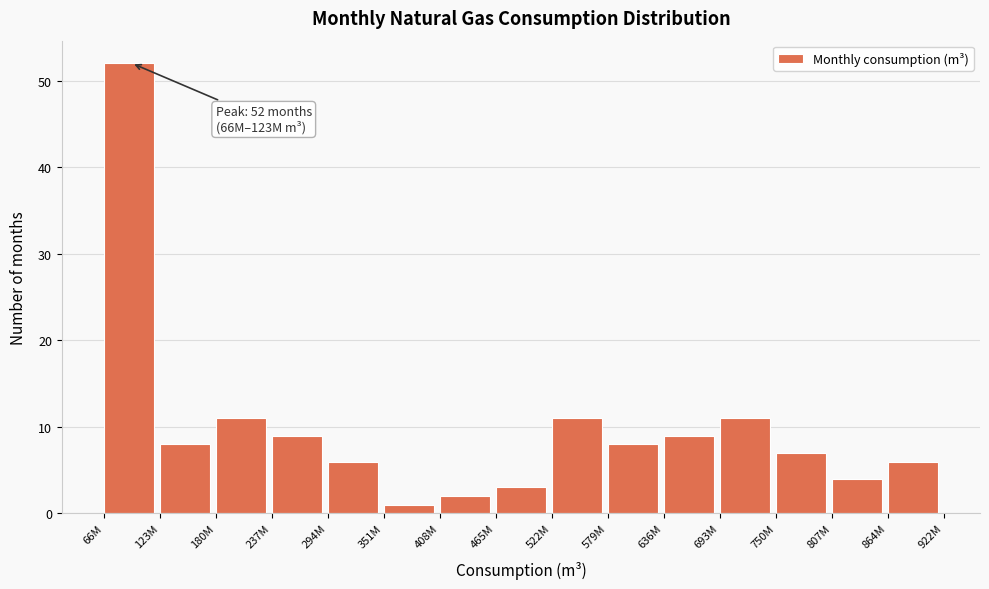

Reading left to right, transcribe all the data shown in this chart.

66M=52	123M=8	180M=11	237M=9	294M=6	351M=1	408M=2	465M=3	522M=11	579M=8	636M=9	693M=11	750M=7	807M=4	864M=6